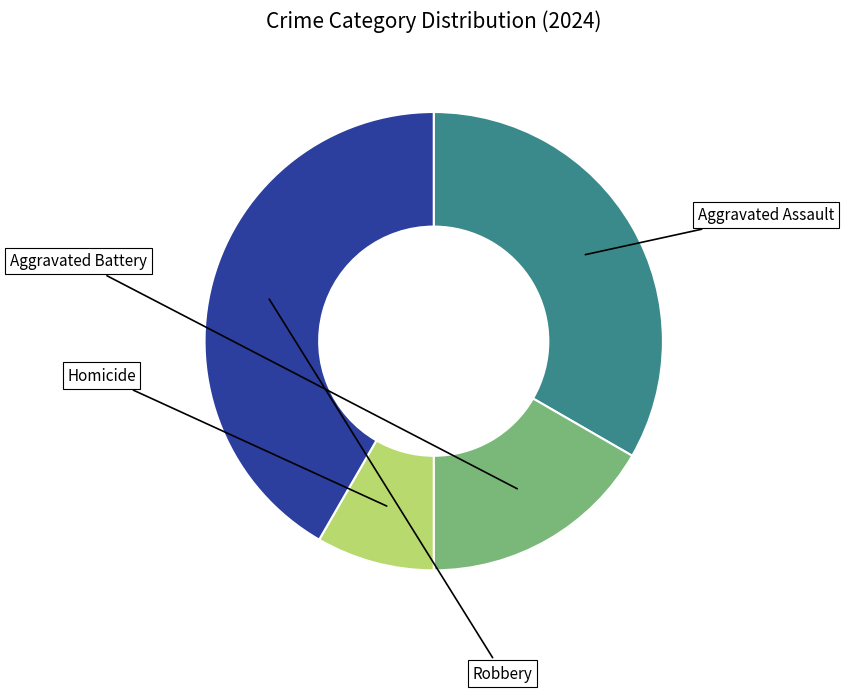

Is there a majority slice in this chart?

No